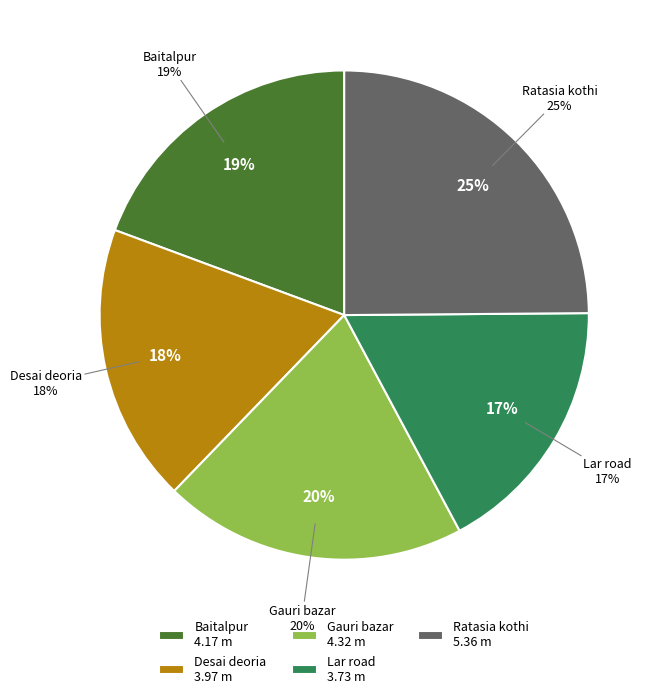

Does Lar road account for over 50% of the chart?

No